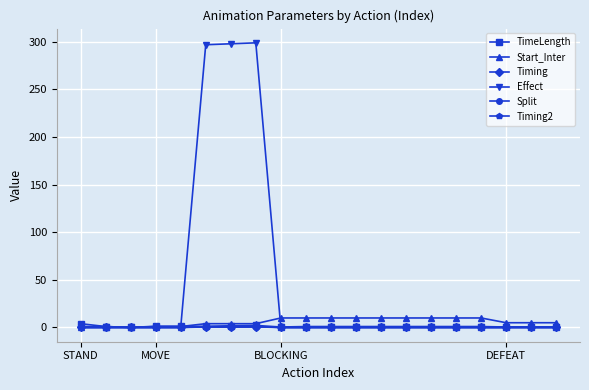

What is the difference between the second highest and minimum values in the Effect series?

298.0